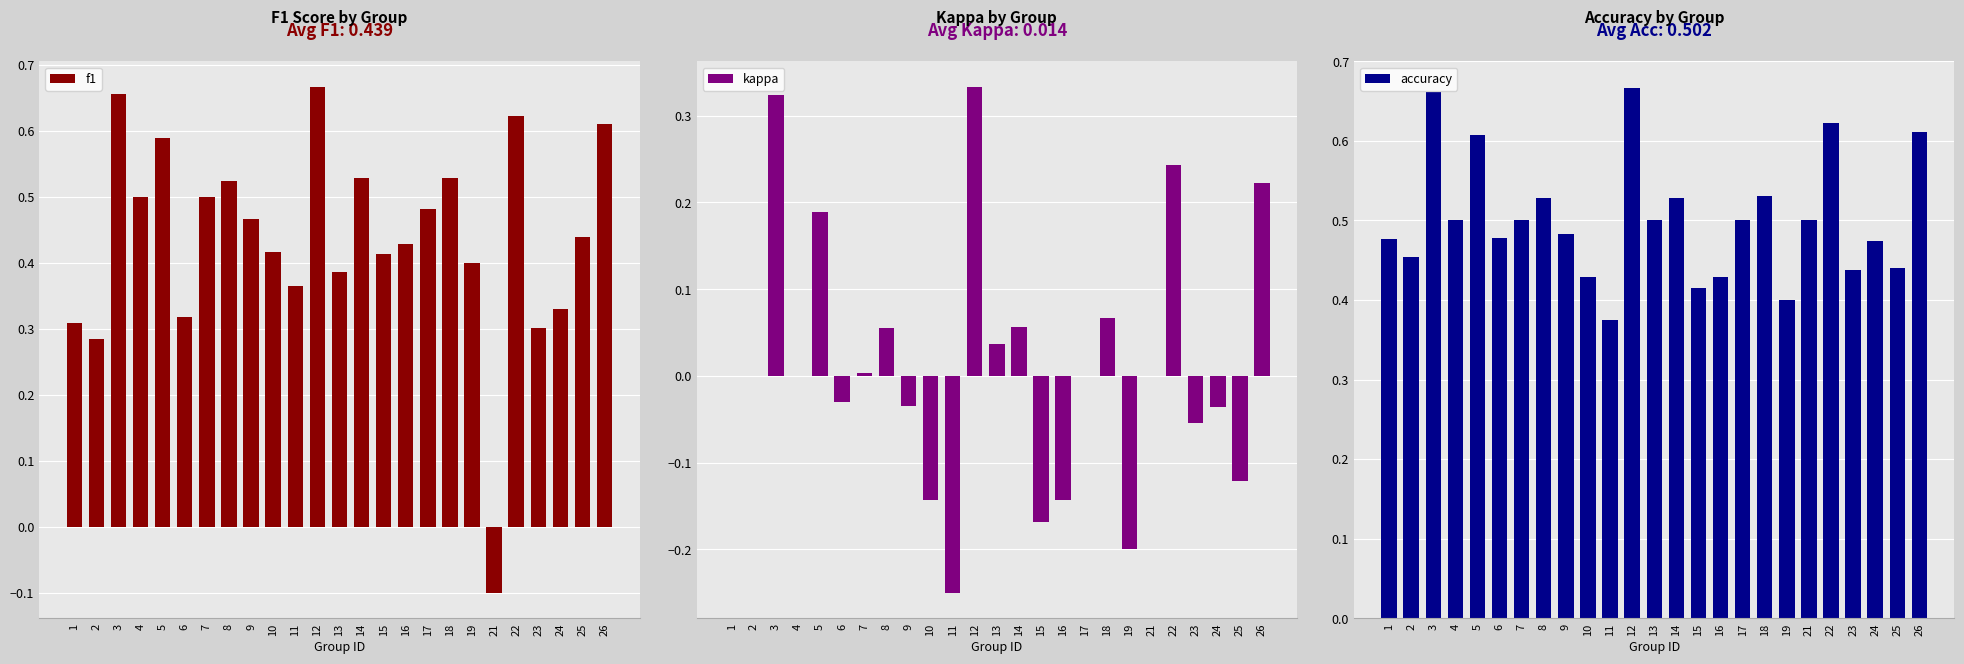

What is the sum of all accuracy values?

12.5